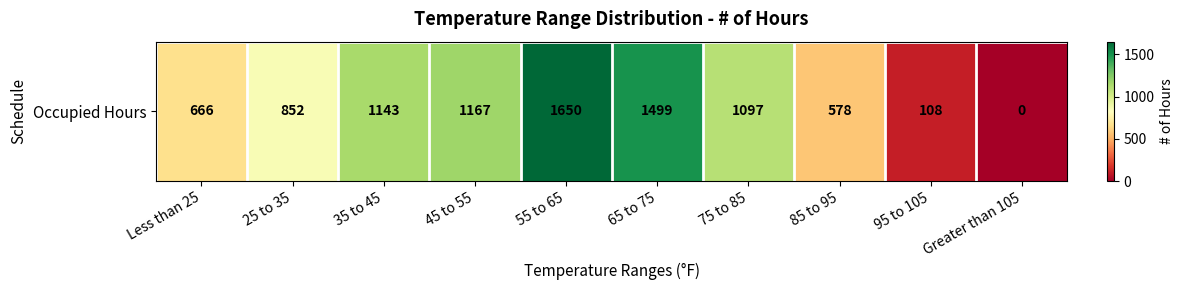

Rank the categories by value from highest to lowest.

55 to 65, 65 to 75, 45 to 55, 35 to 45, 75 to 85, 25 to 35, Less than 25, 85 to 95, 95 to 105, Greater than 105